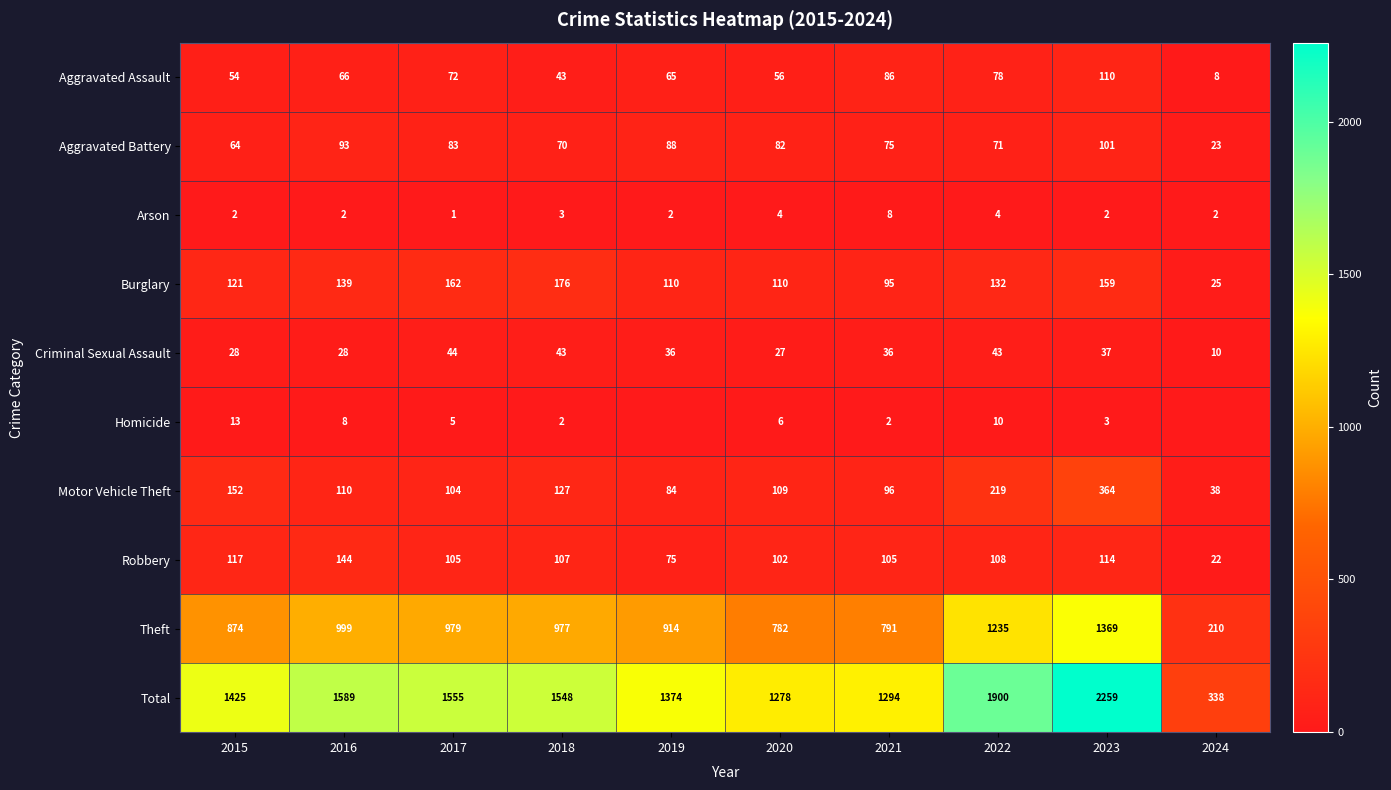

Is it true that Total equals 3960 at 2023?

False